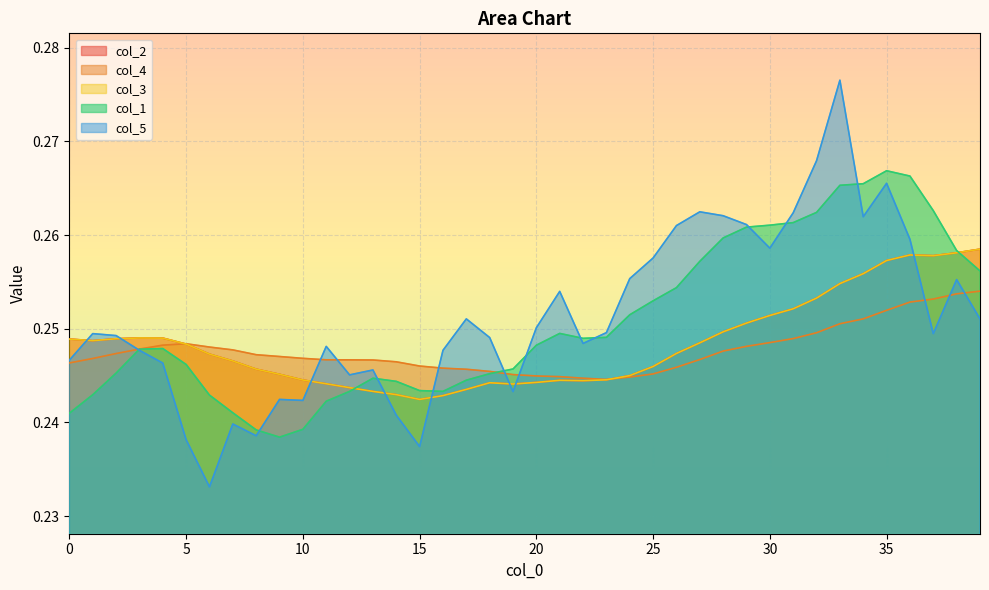

Does the chart display data point markers on the line(s)?

No